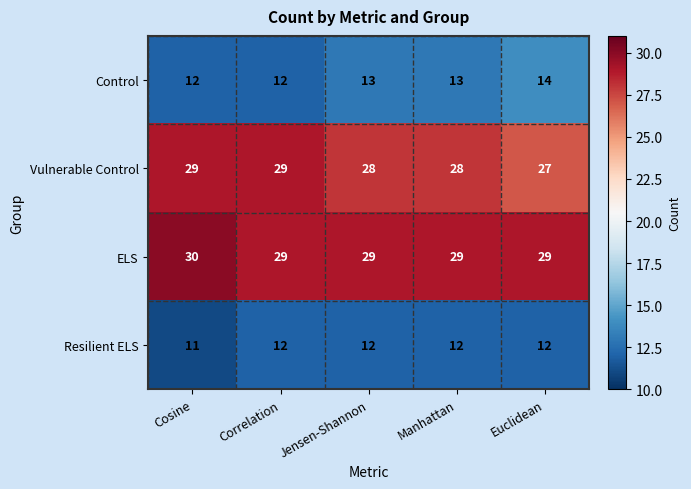

What is the sum of the ELS values at Cosine and Manhattan?

59